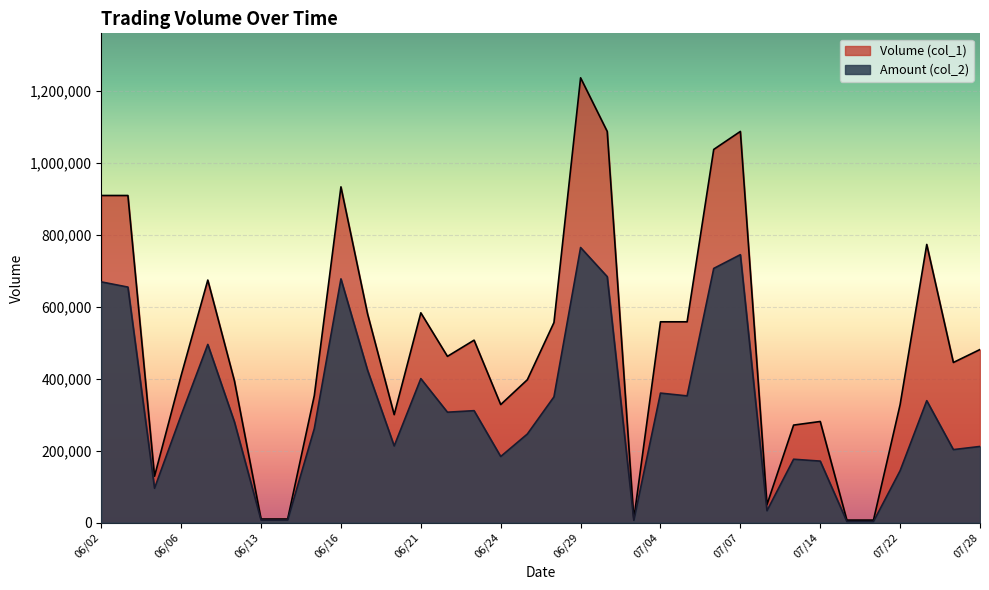

What is the maximum value shown in the chart?

1236000